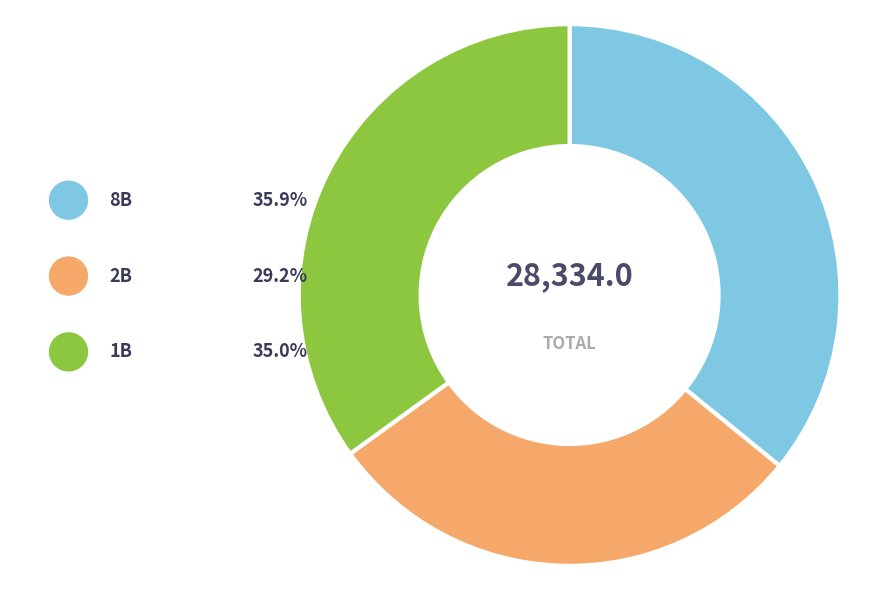

Does 3 represent more than half of the total?

No